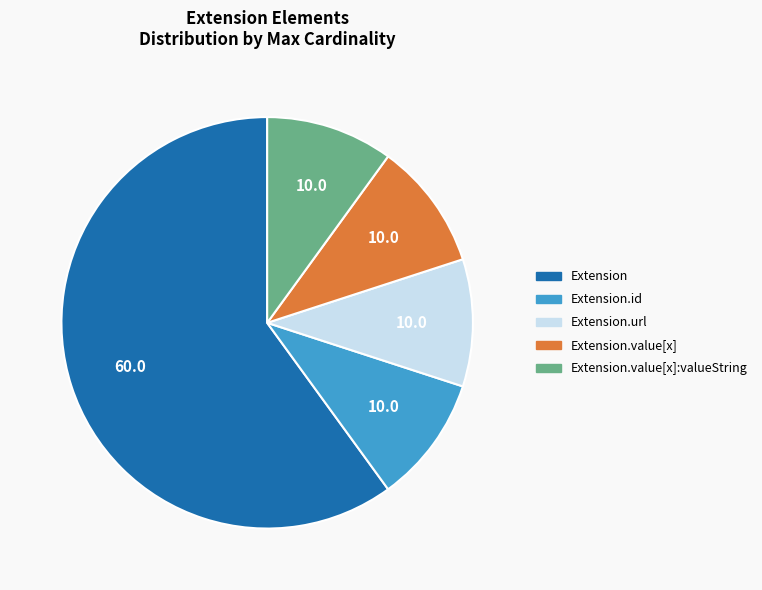

Is there any slice that represents more than half of the pie?

Yes